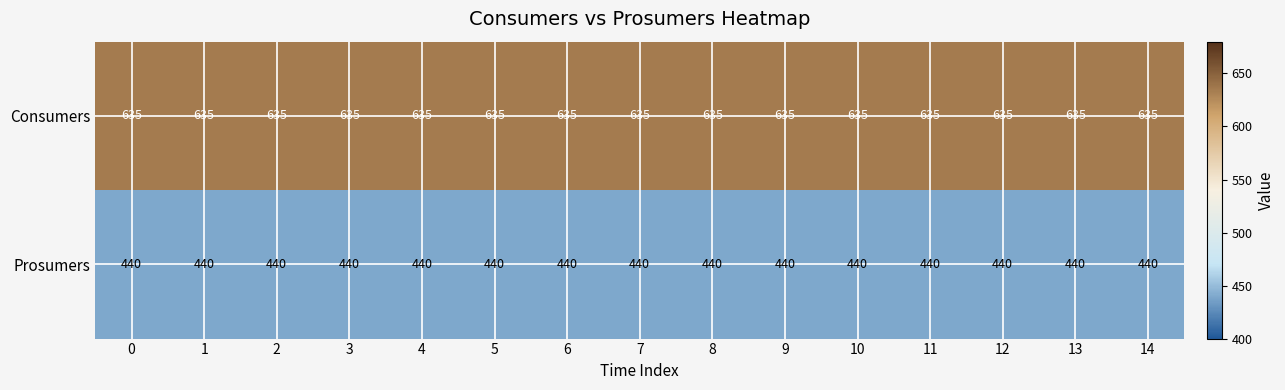

What is the highest value of the Consumers series?

635